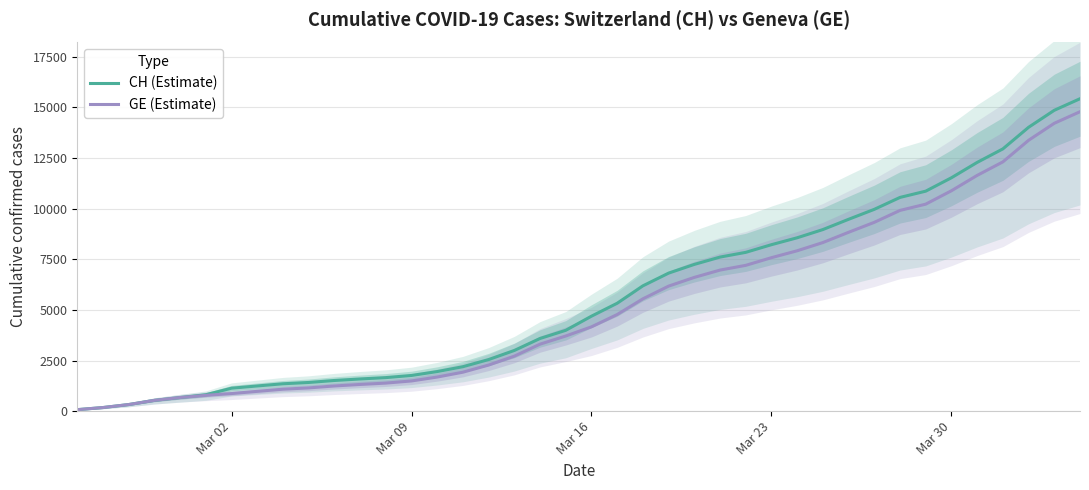

What is the sum of all CH (Estimate) values?

224980